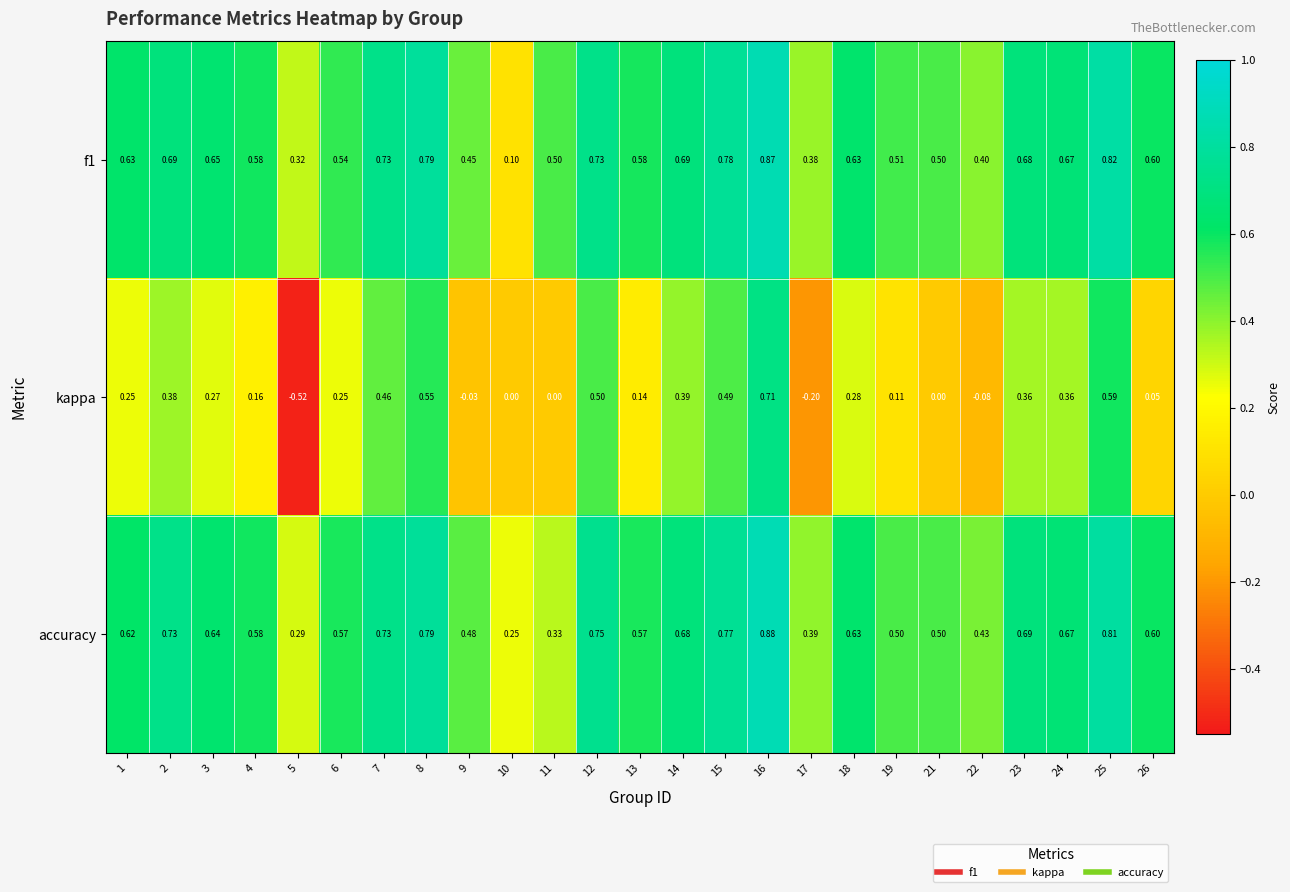

How many series are shown in this chart?

3